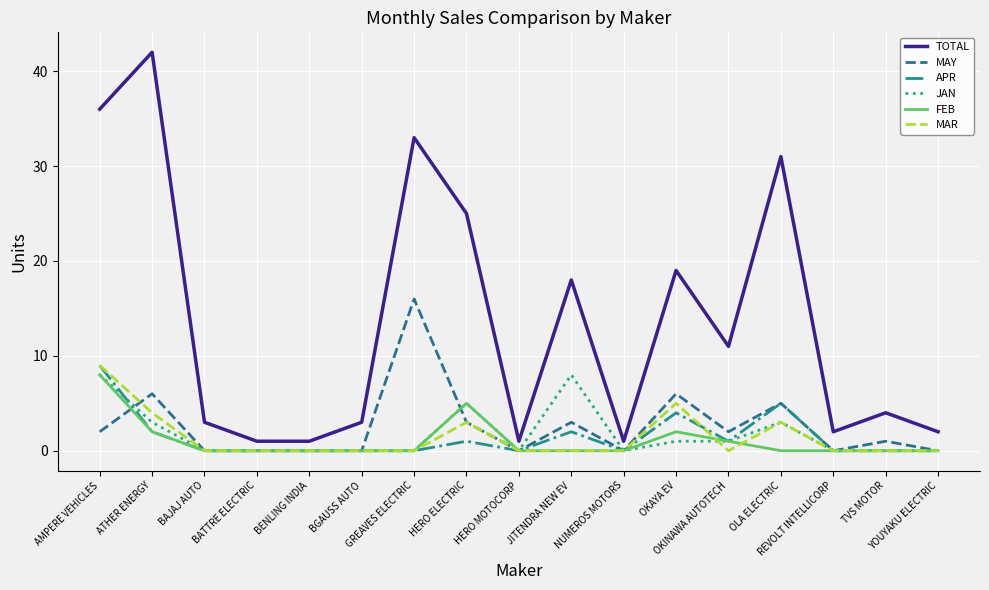

What is the maximum value for FEB?

8